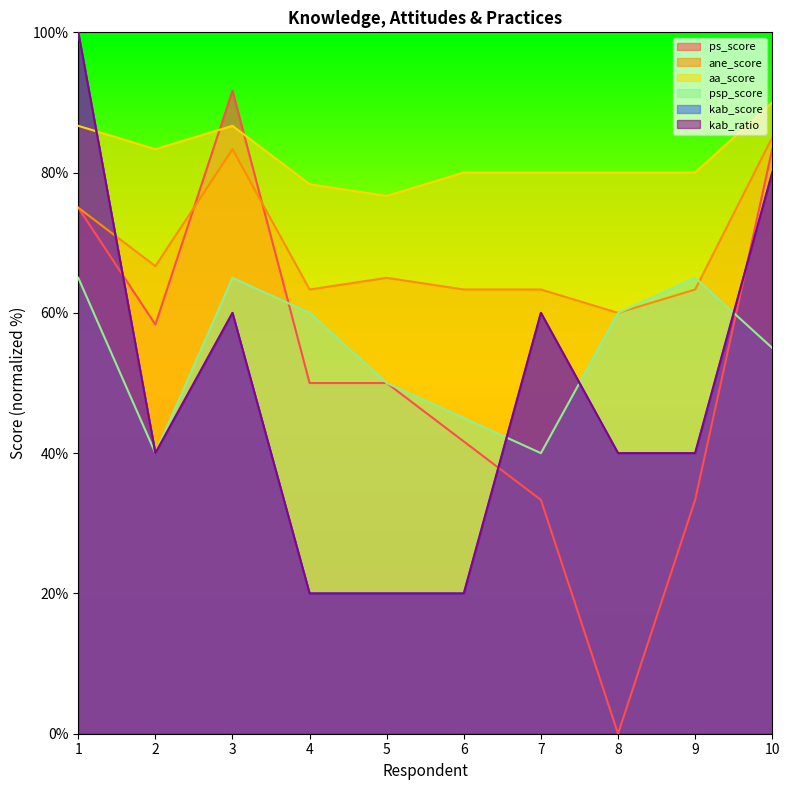

The value of kab_score at 2 is 13.7. True or false?

False